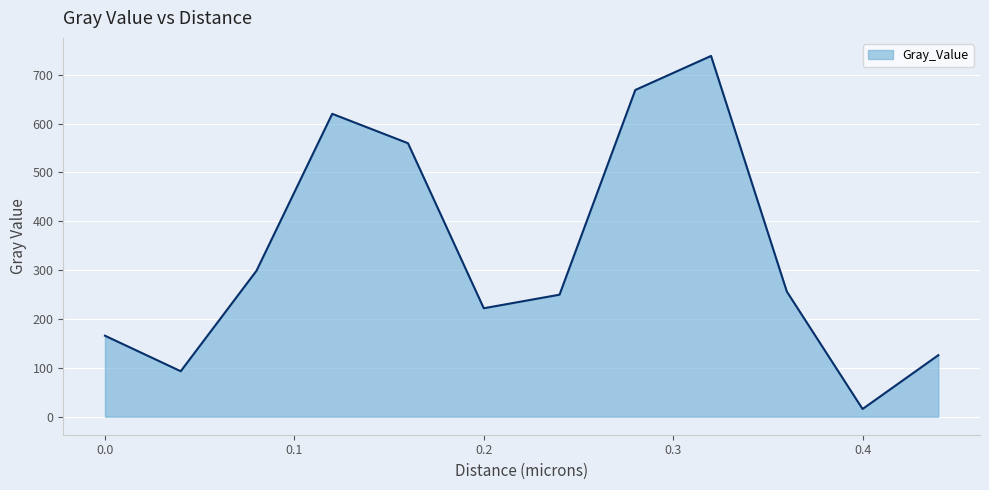

What is the difference between the maximum and minimum values?

722.6